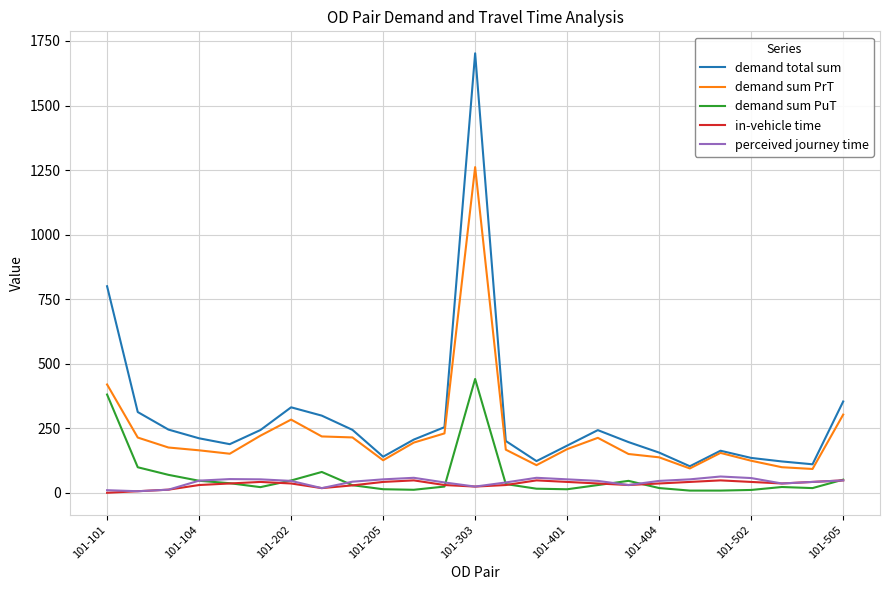

Which series has the largest range (max minus min)?

demand total sum